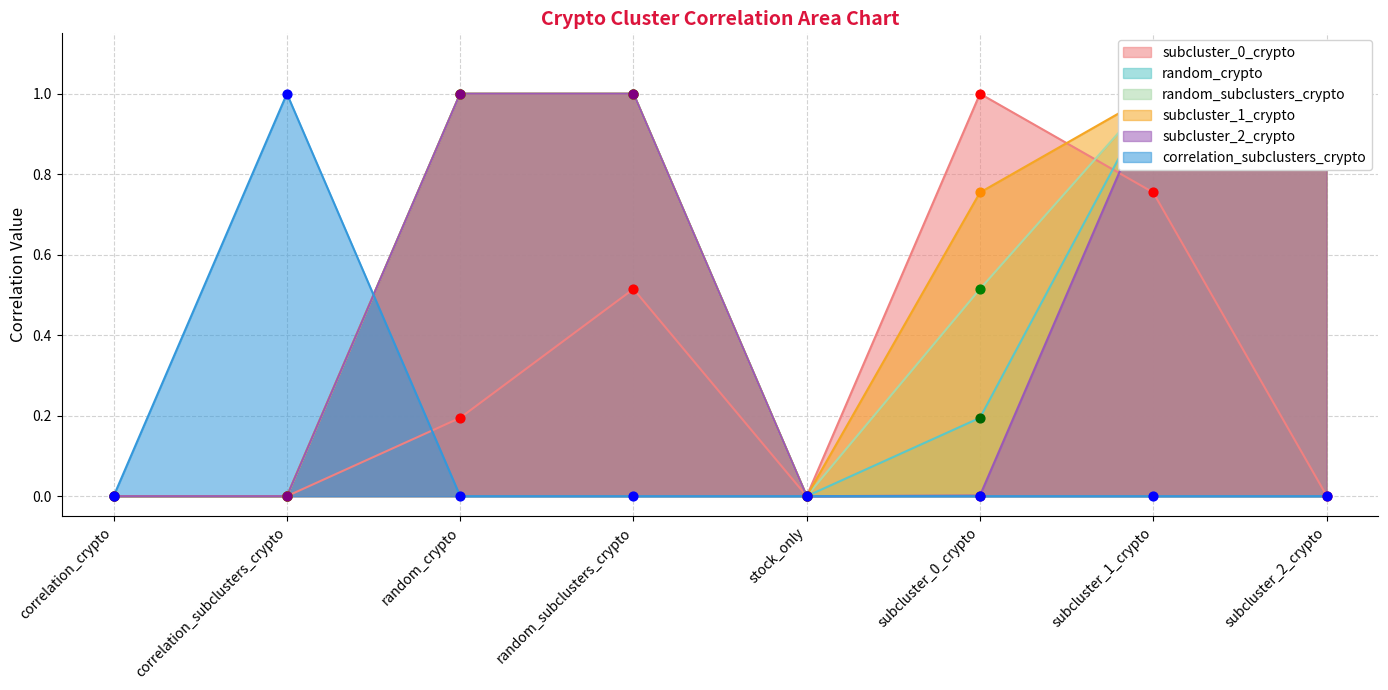

Which series contains the highest Y value?

subcluster_0_crypto